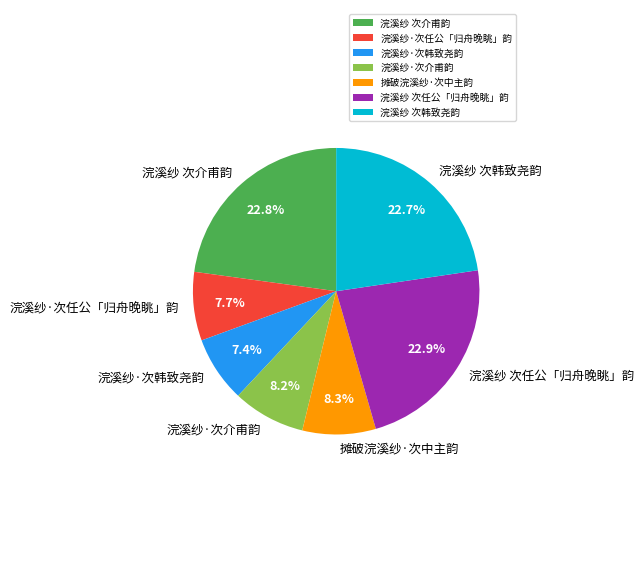

Is it true that 浣溪纱 次任公「归舟晚眺」韵 is 30% of the pie?

False